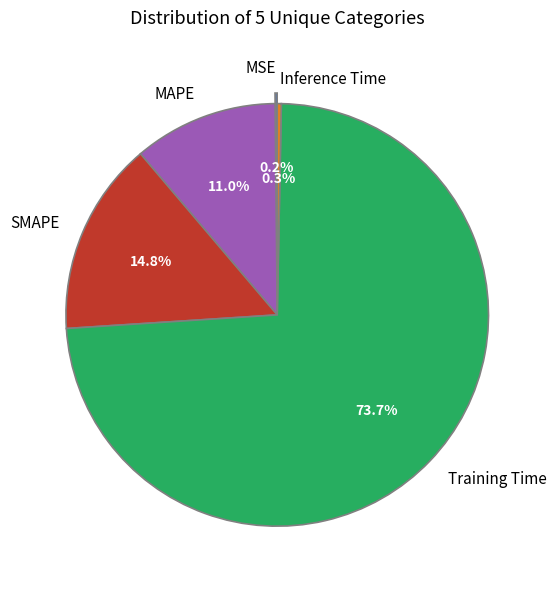

To the nearest percent, what is the difference between the MAPE and Inference Time slice percentages?

11%